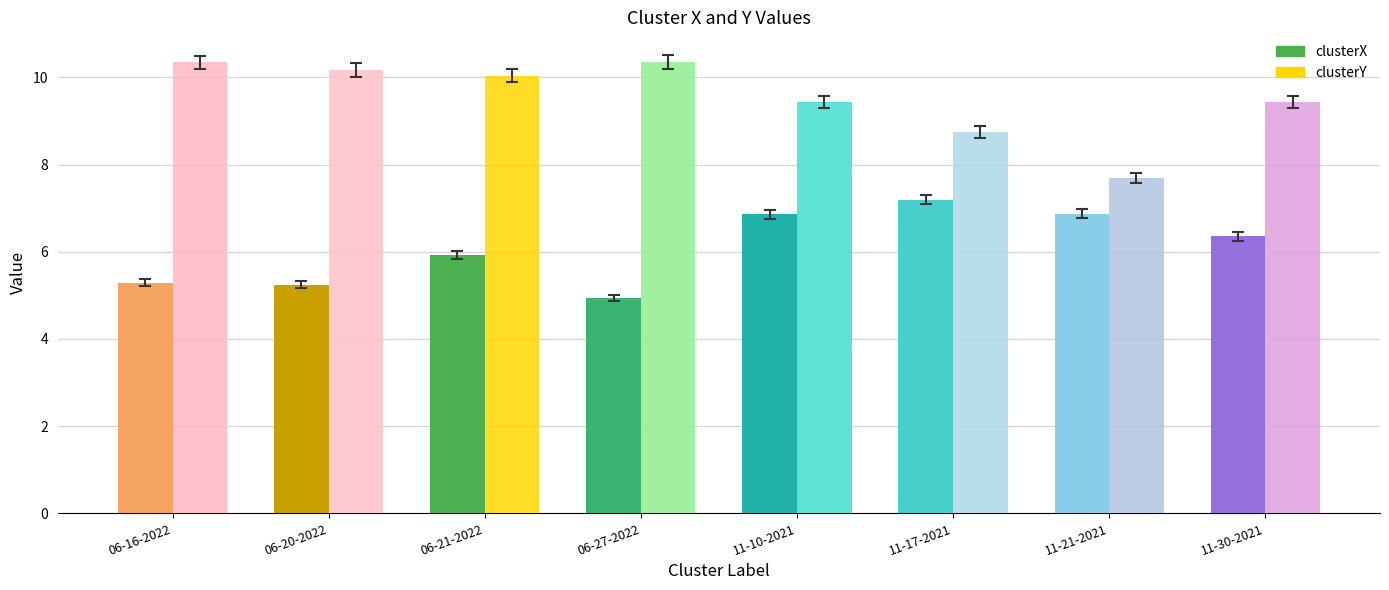

Is the value of clusterX at sully 11-10-2021.mat greater than the value of clusterY at sully 06-16-2022.mat?

No